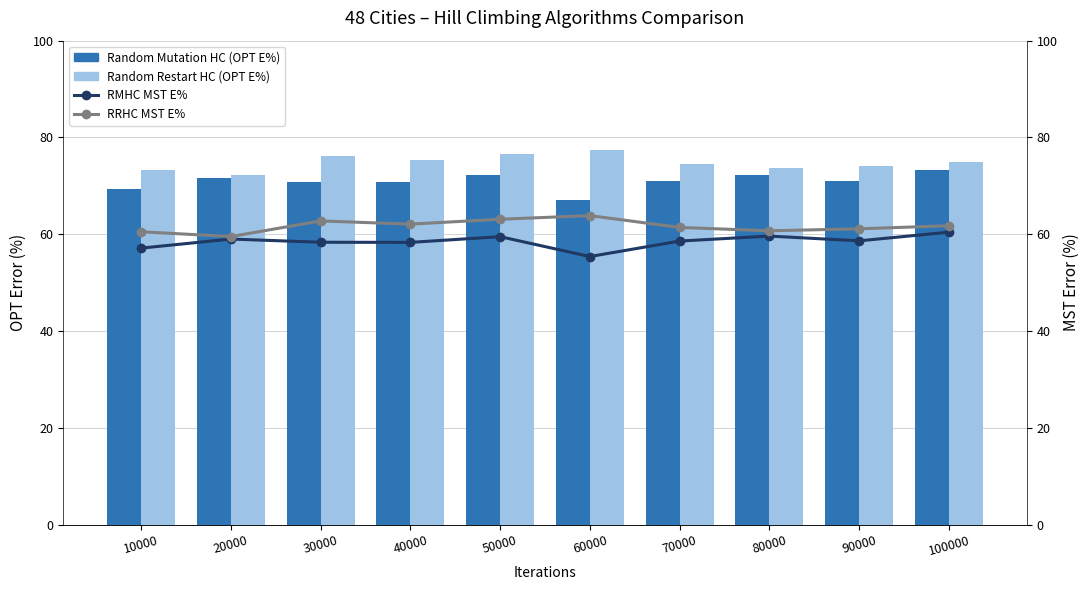

What is the value of the Random Mutation HC (OPT E%) bar at the 10th from the left?

73.3